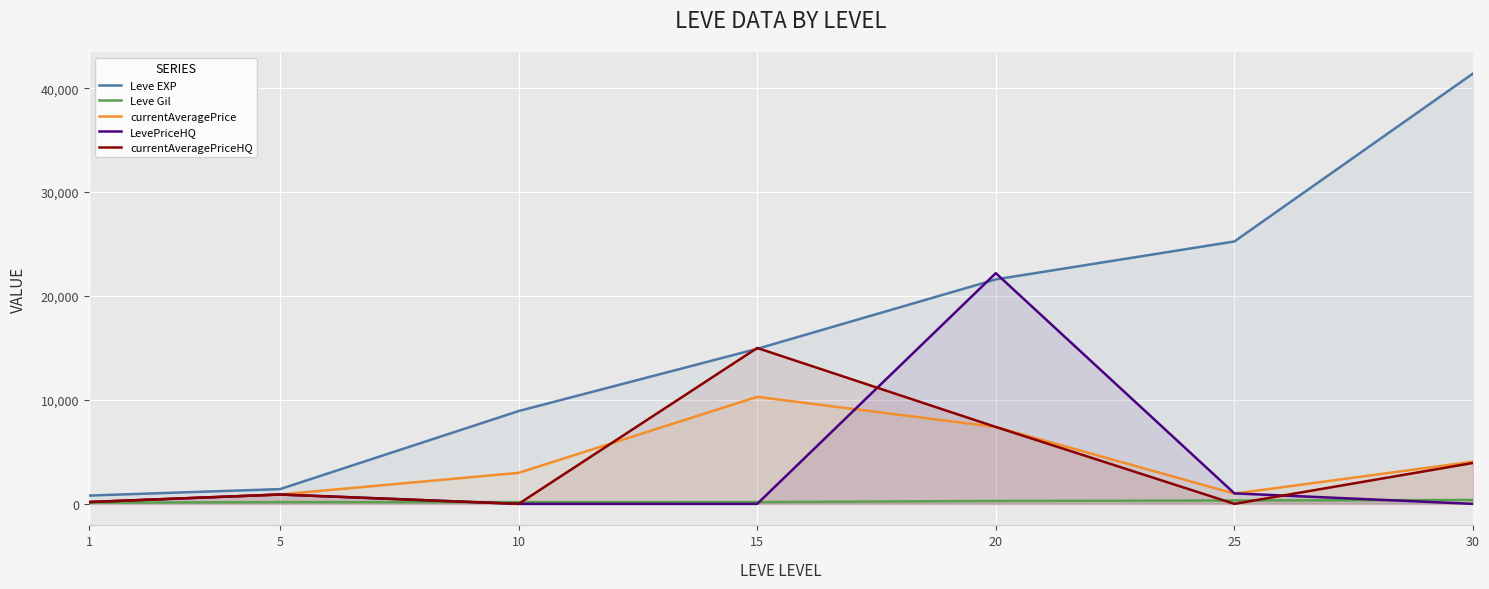

What is the average value of the Leve EXP series?

16332.9